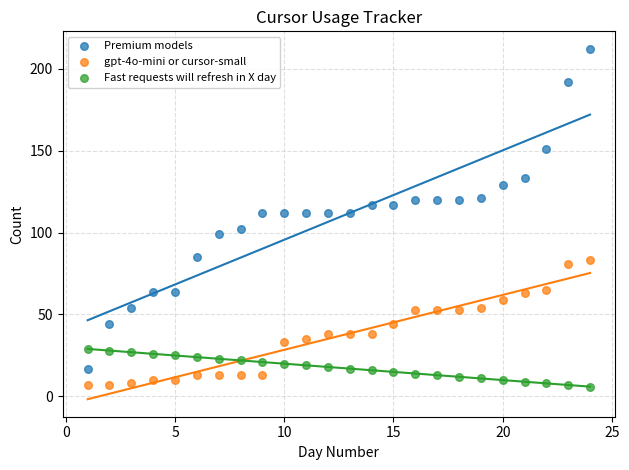

Which series contains the highest Y value?

Premium models